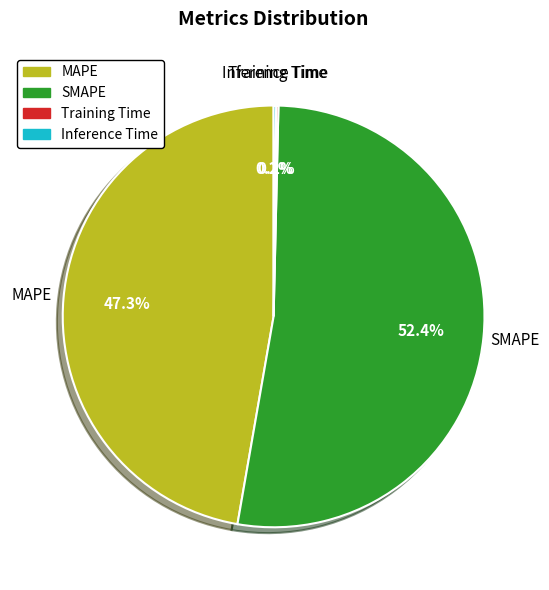

Which slice is the largest?

SMAPE